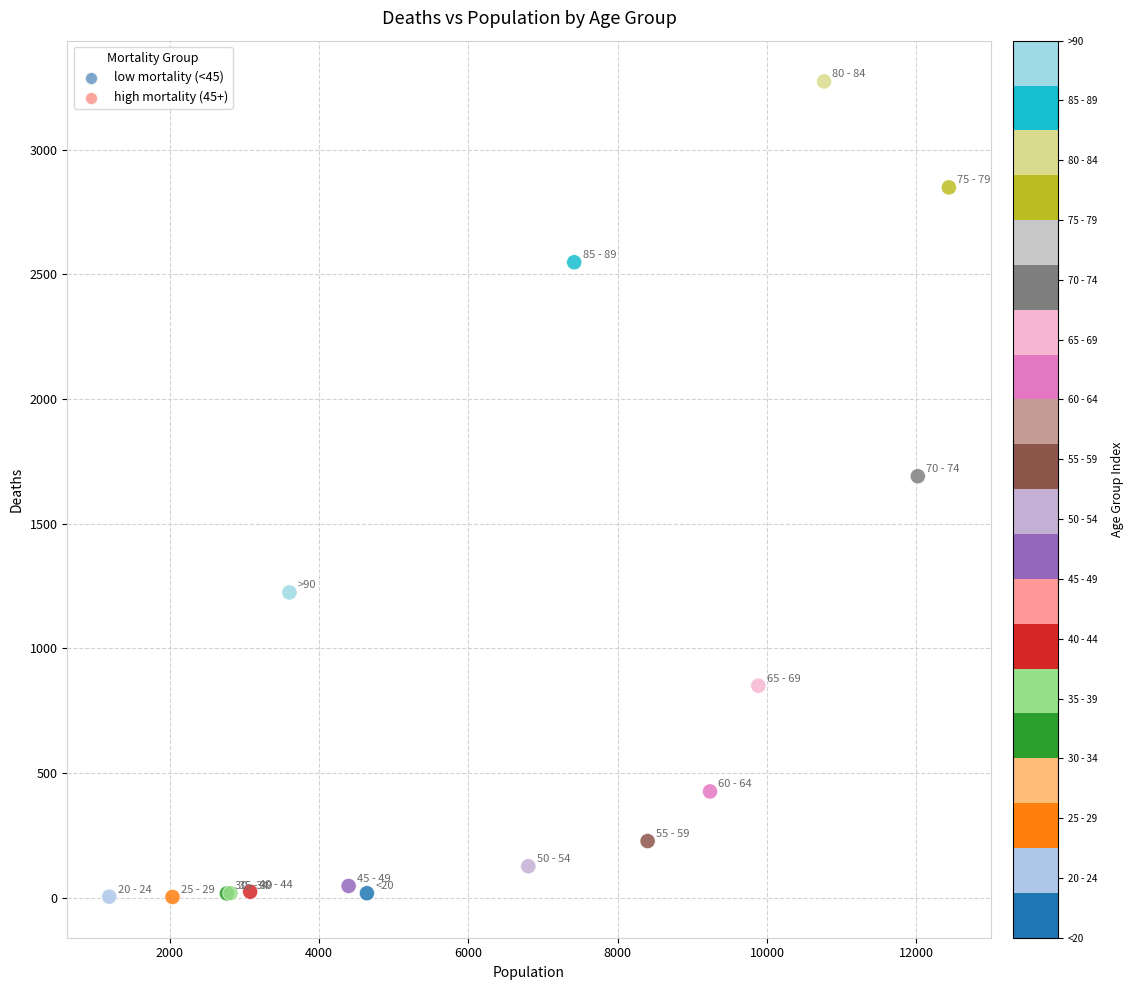

What Y value in the scatter plot is closest to 1638?

1690